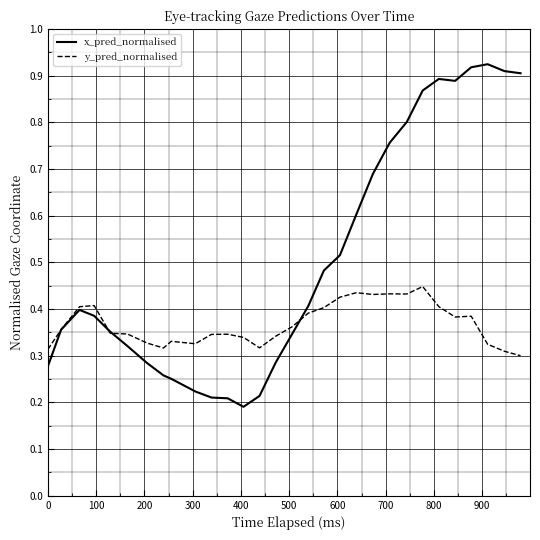

Which series ends up on top after the final intersection of x_pred_normalised and y_pred_normalised?

x_pred_normalised